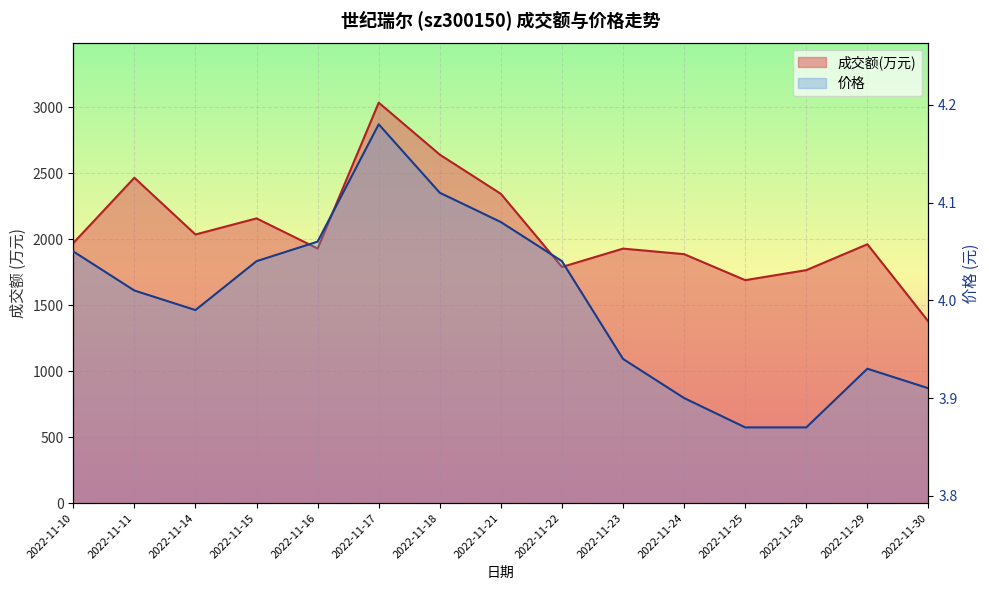

At which category is the sum across all series the highest?

2022-11-17